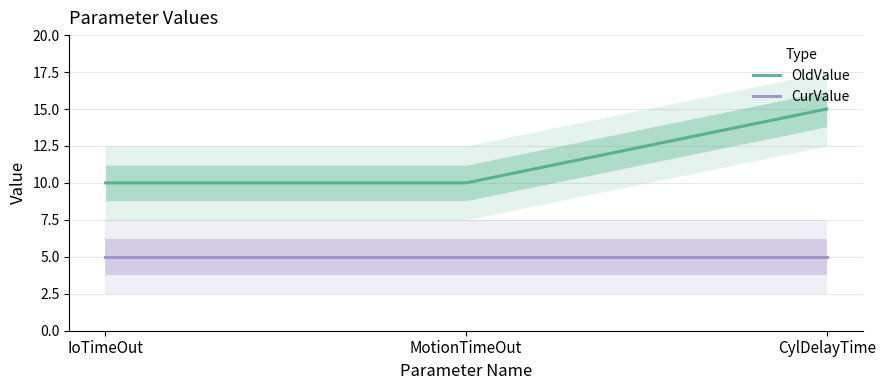

At which category is the sum across all series the highest?

CylDelayTime